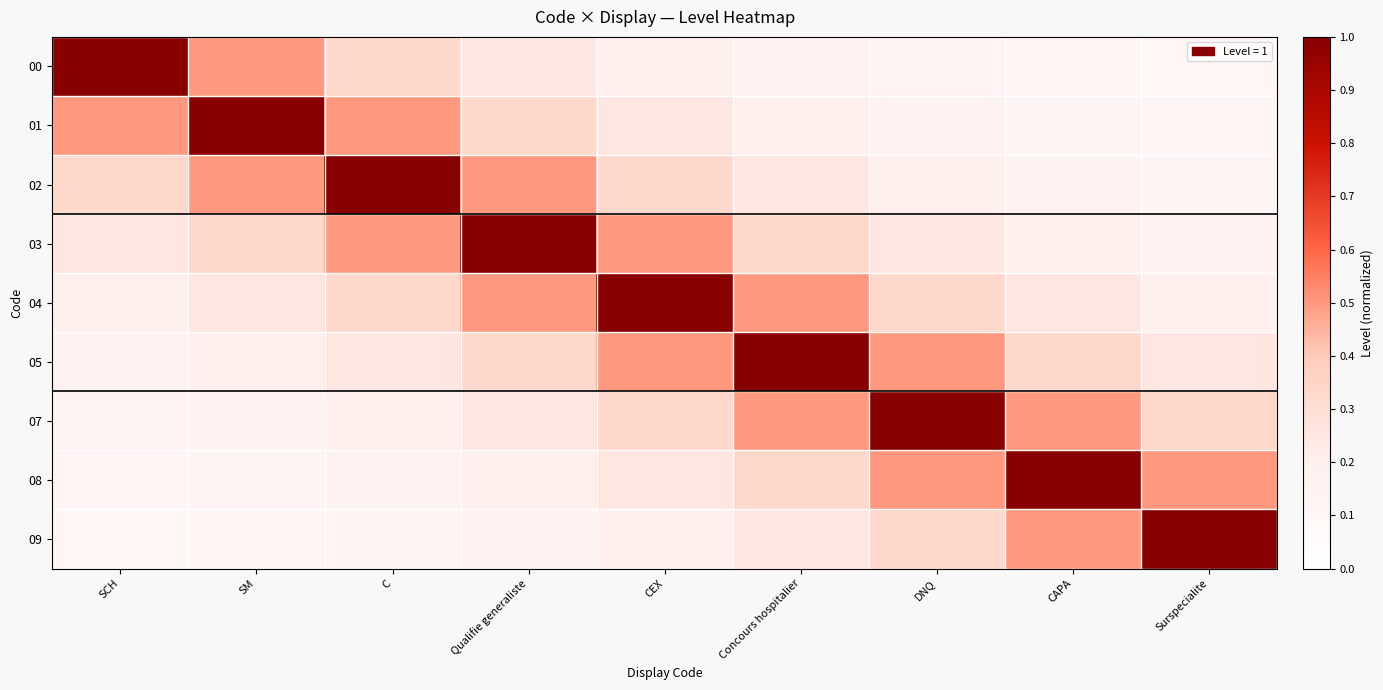

At which category is the sum across all series the highest?

CEX